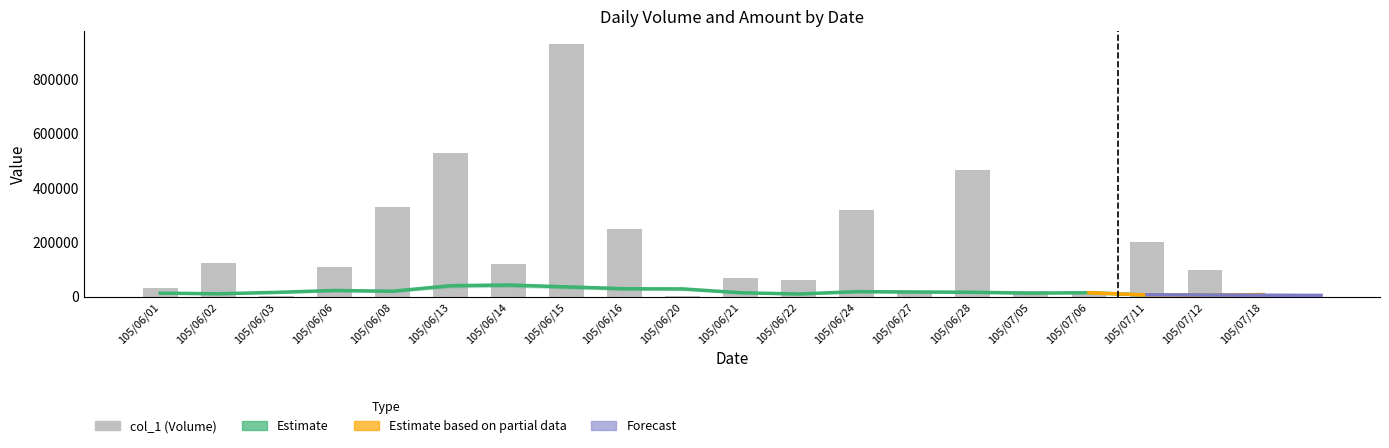

Which has a higher value, 105/06/16 or 105/06/21?

105/06/16